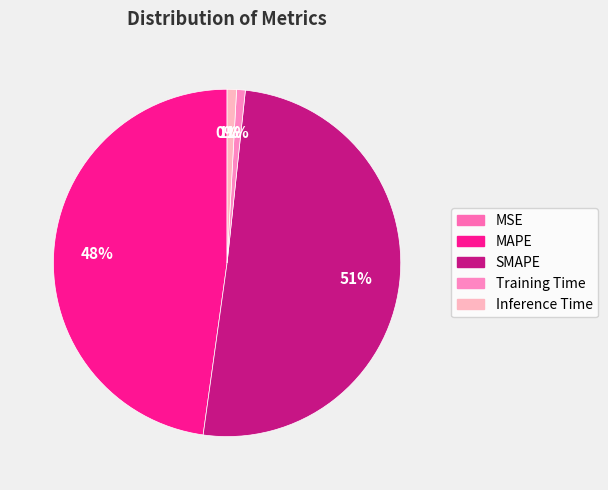

To the nearest percent, what is the average slice percentage?

20%